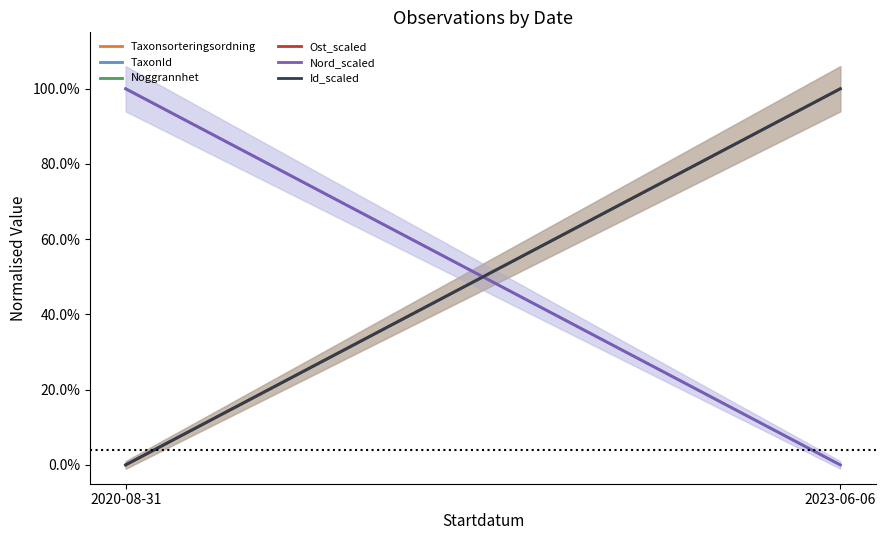

Where is Taxonsorteringsordning nearest to the value 0?

2020-08-31